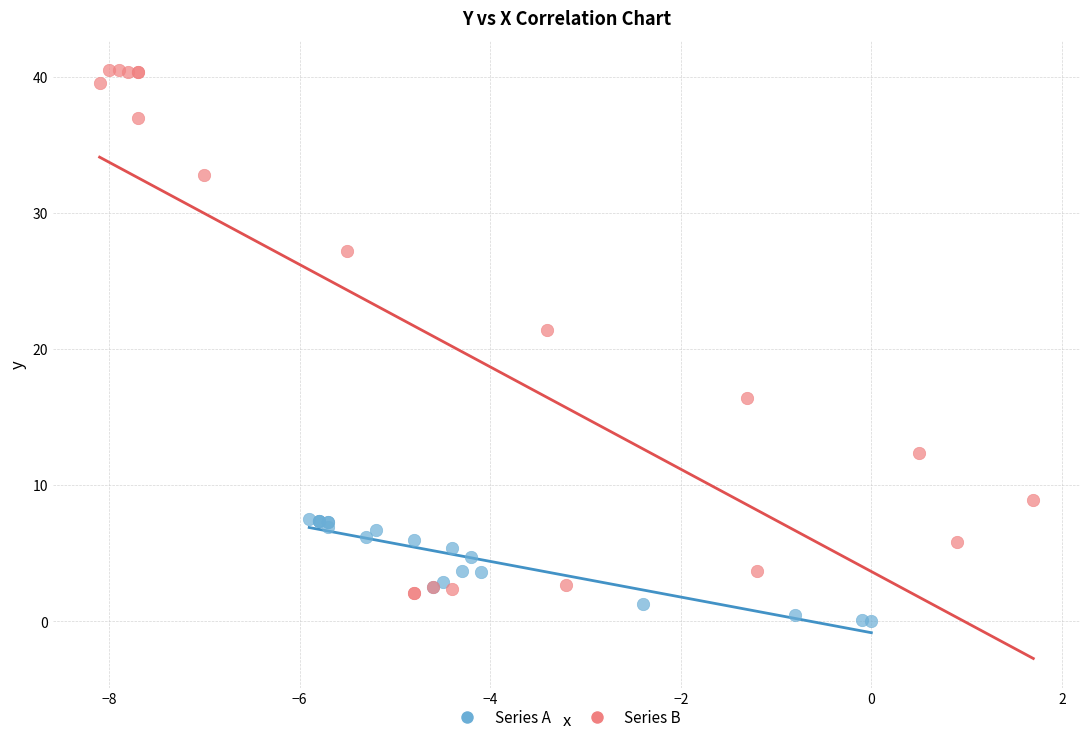

Which series reaches the maximum Y coordinate?

Series B